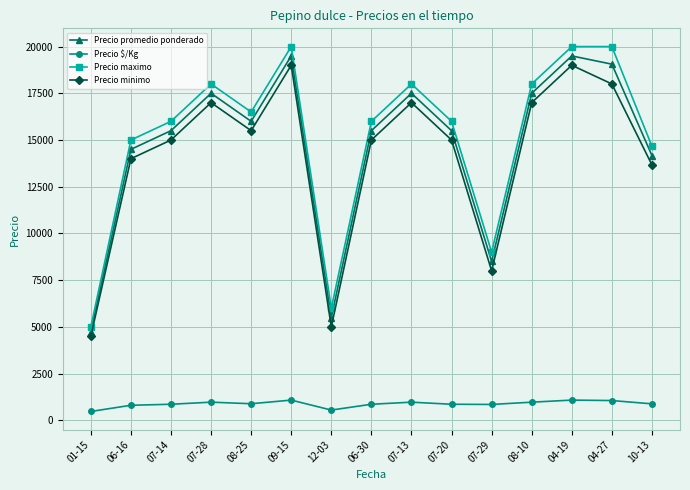

What is the approximate value of Precio promedio ponderado at 07-13, to the nearest 50?

17500